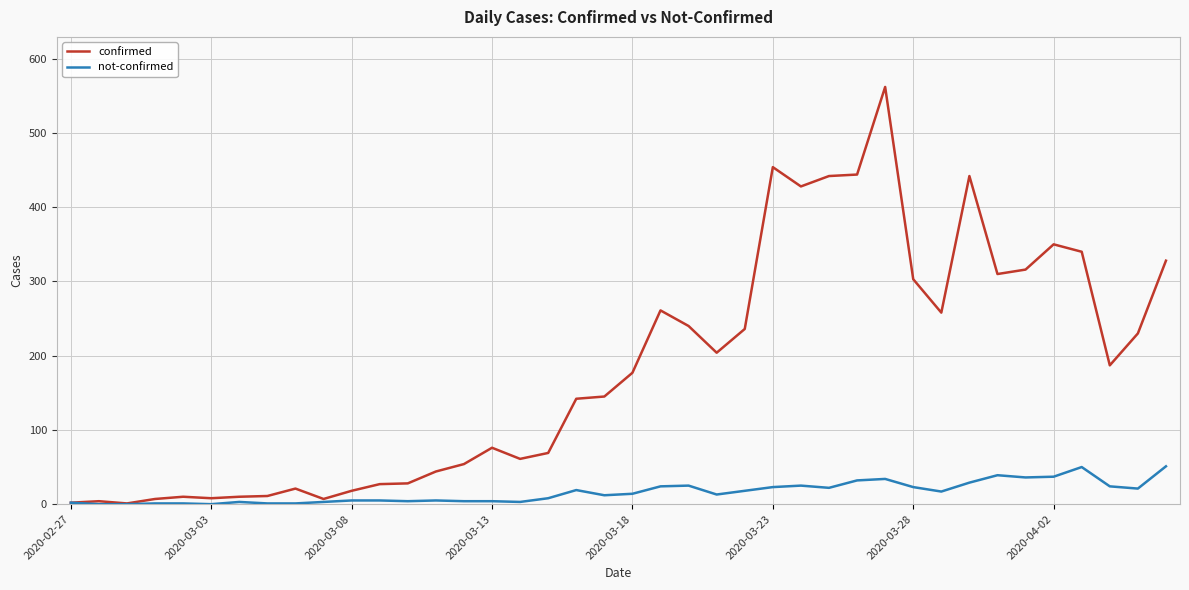

In confirmed, how many points are lower than both neighbors (excluding endpoints)?

9